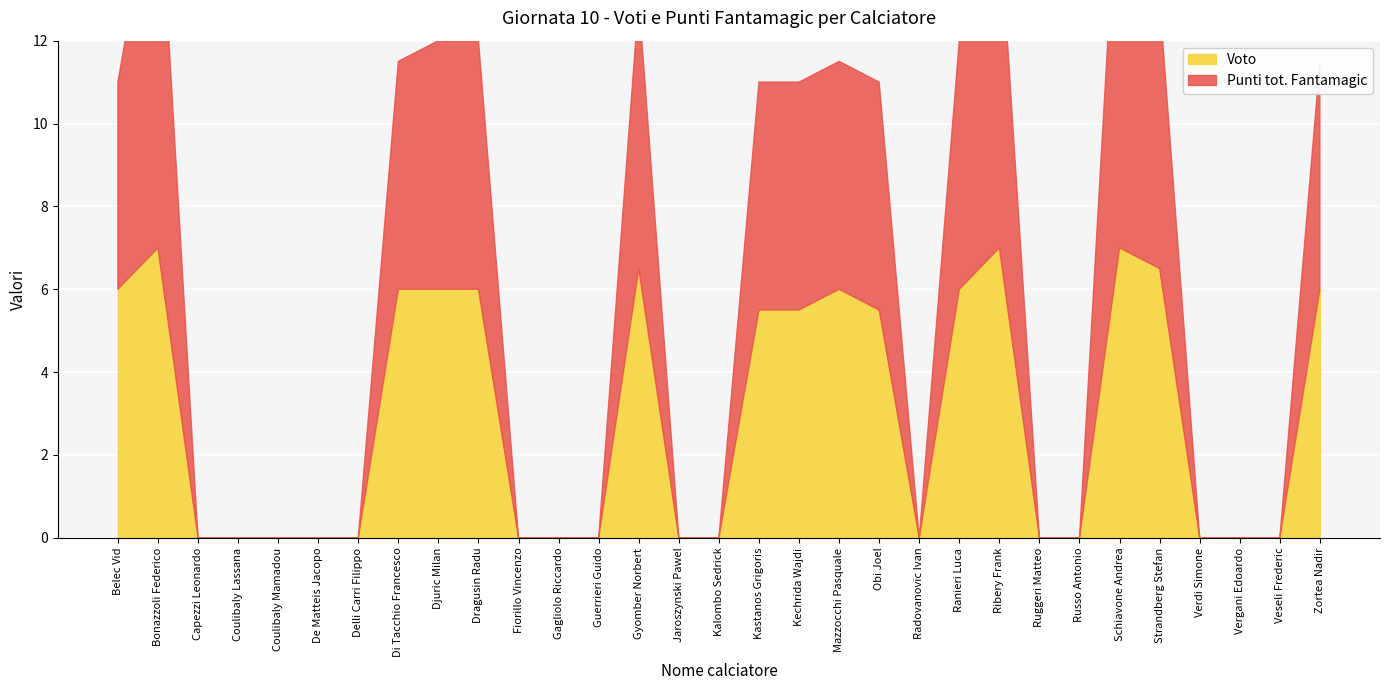

Does the chart display data point markers on the line(s)?

No